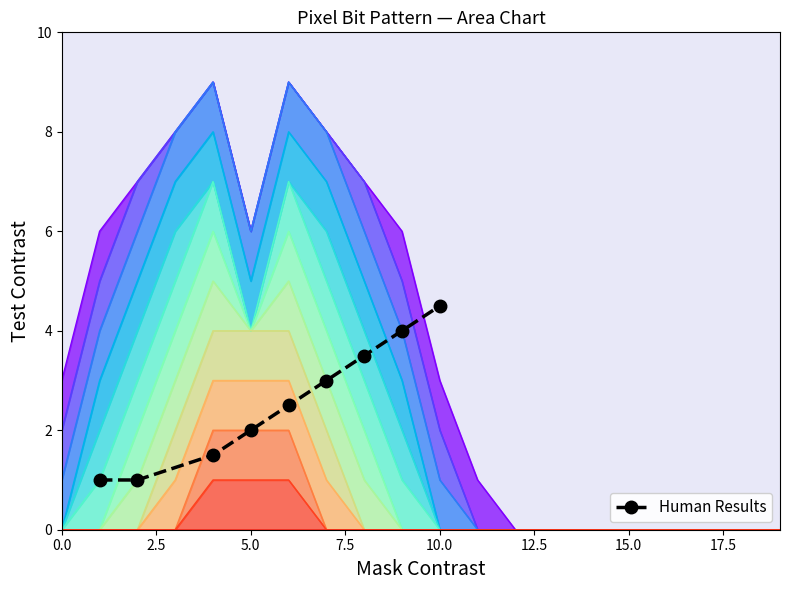

Is it true that Human Results equals 4.5 at 10.0?

True